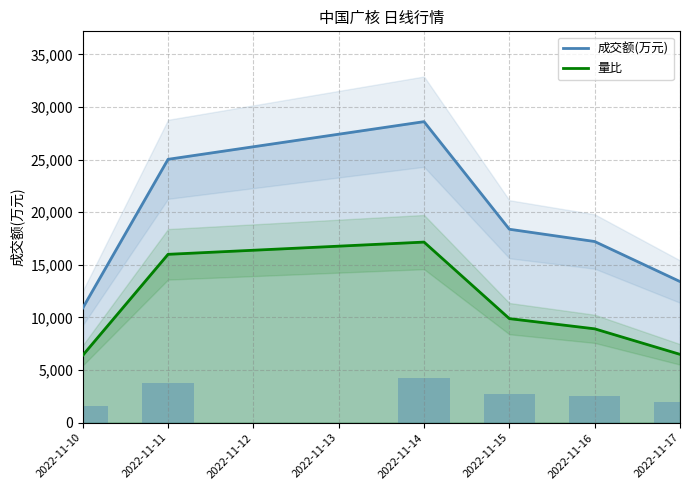

Between 2022-11-11 and 2022-11-17, which is larger?

2022-11-11